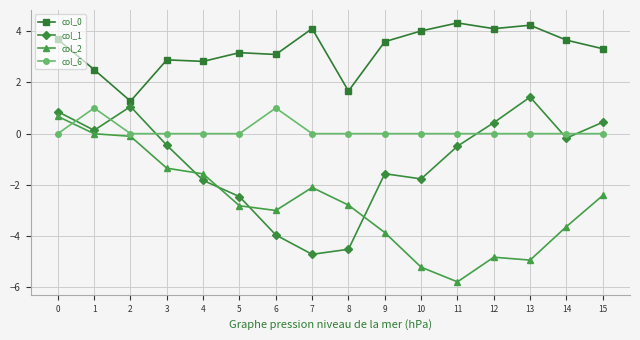

At which label does col_2 reach its minimum?

11